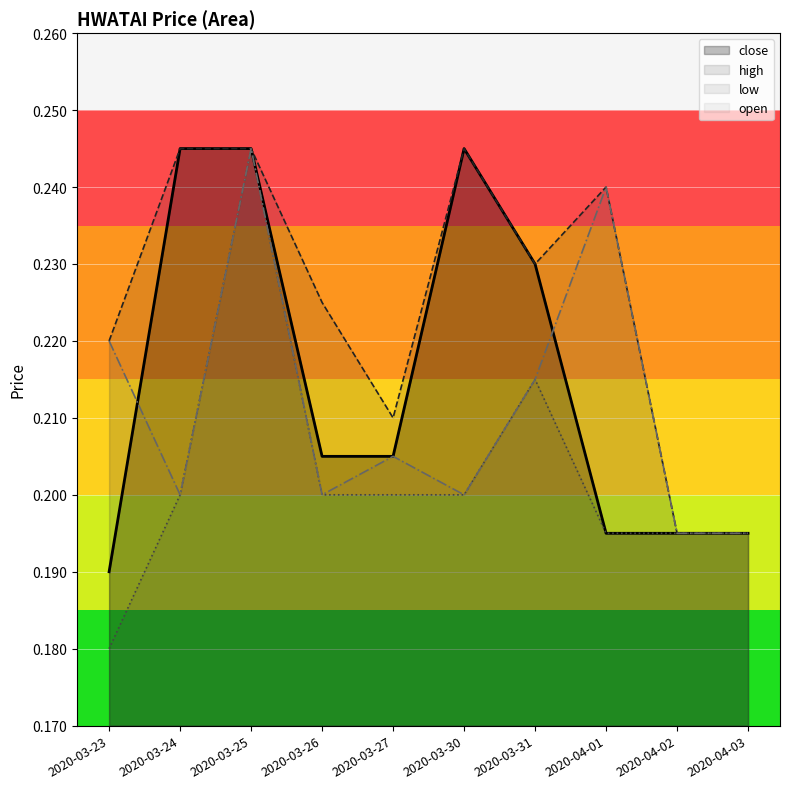

At which label is low closest to 0?

2020-03-23